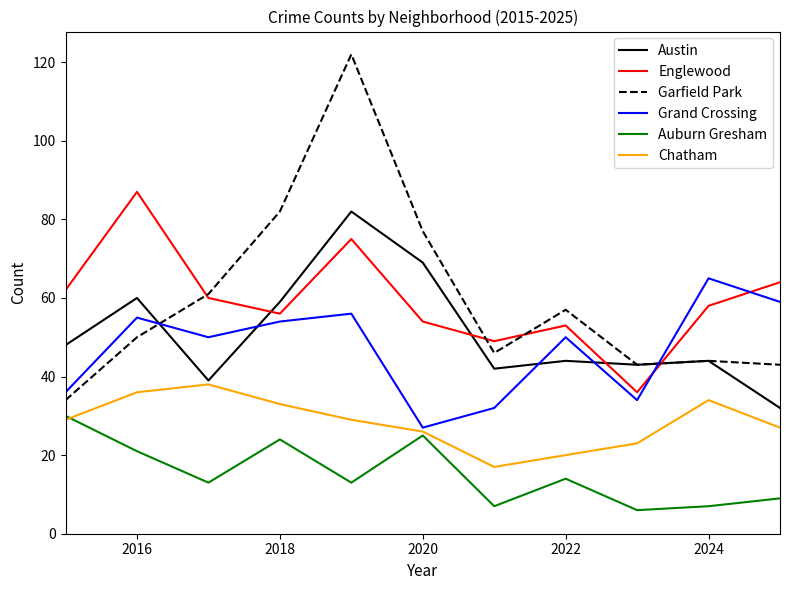

True or false: Auburn Gresham and Austin cross at least once.

False